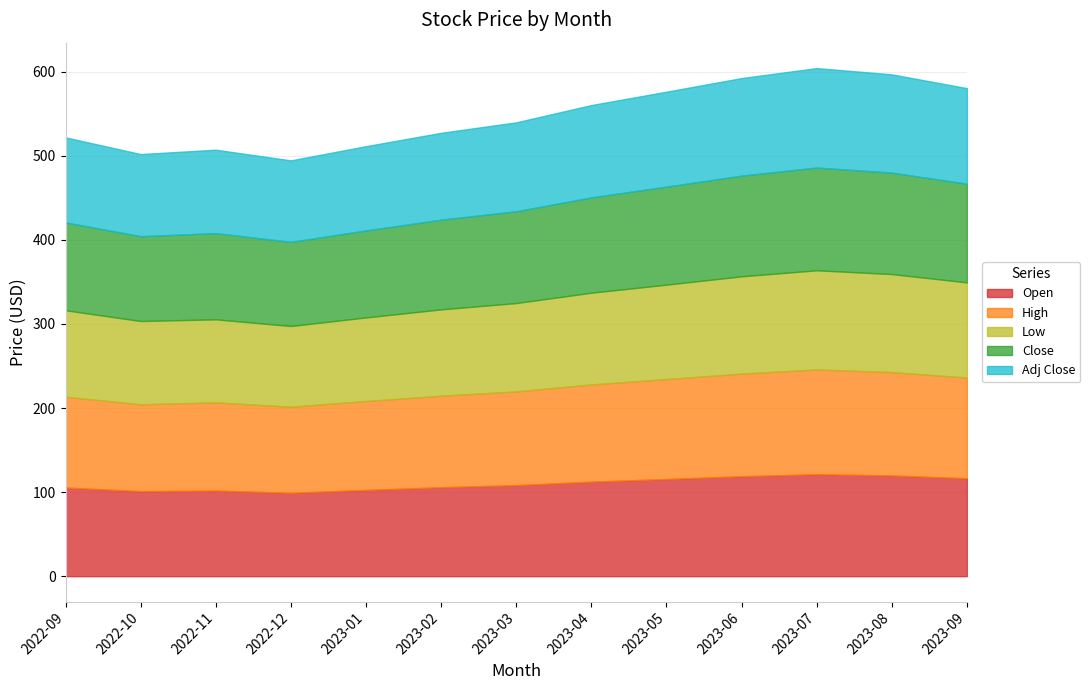

True or false: High and Adj Close cross at least once.

False